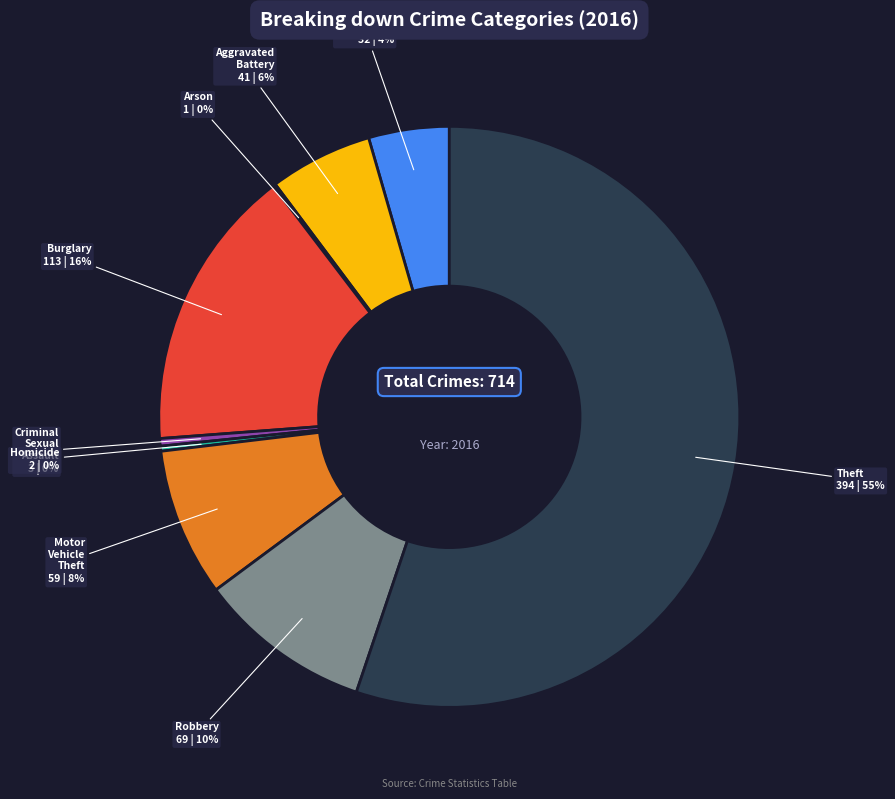

Does any single category account for the majority?

Yes